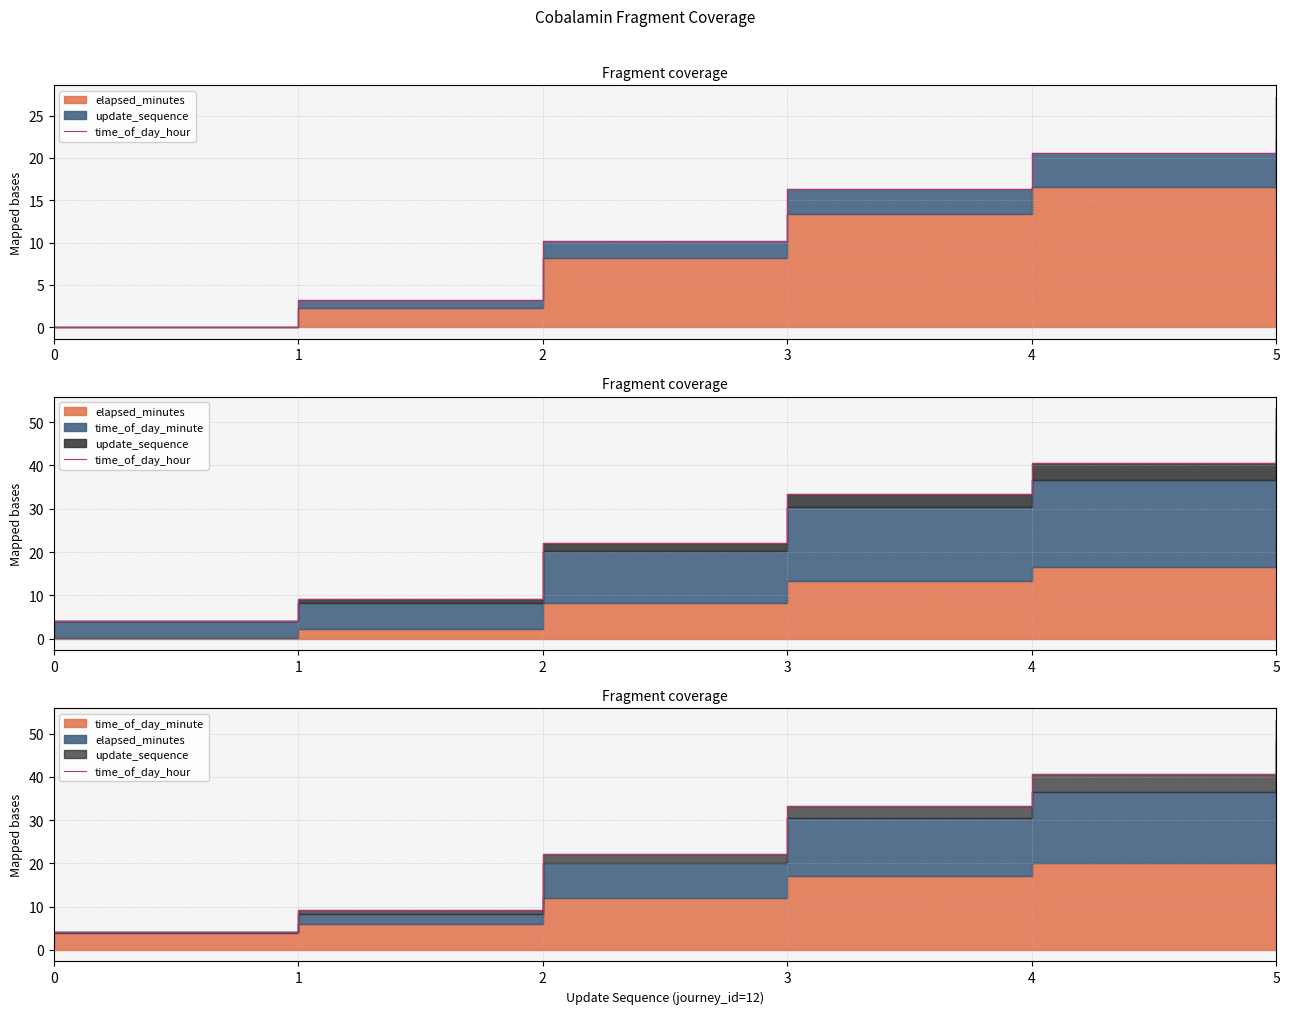

What is the value of the 6th point from the left?

53.2